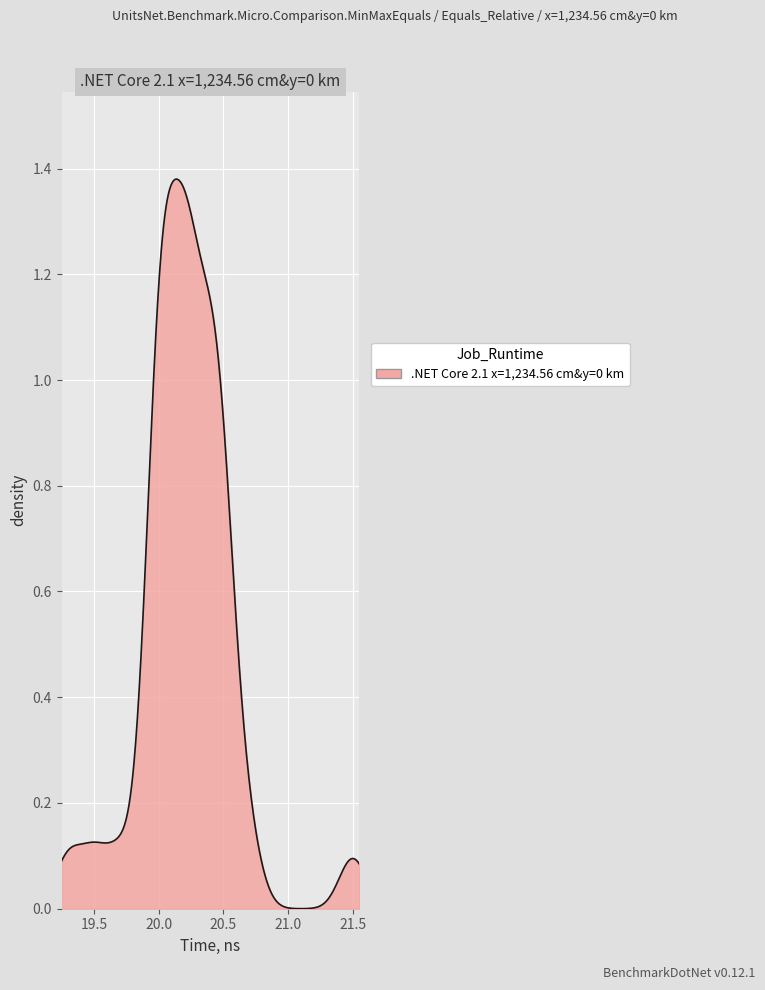

Does the chart have visible grid lines?

Yes